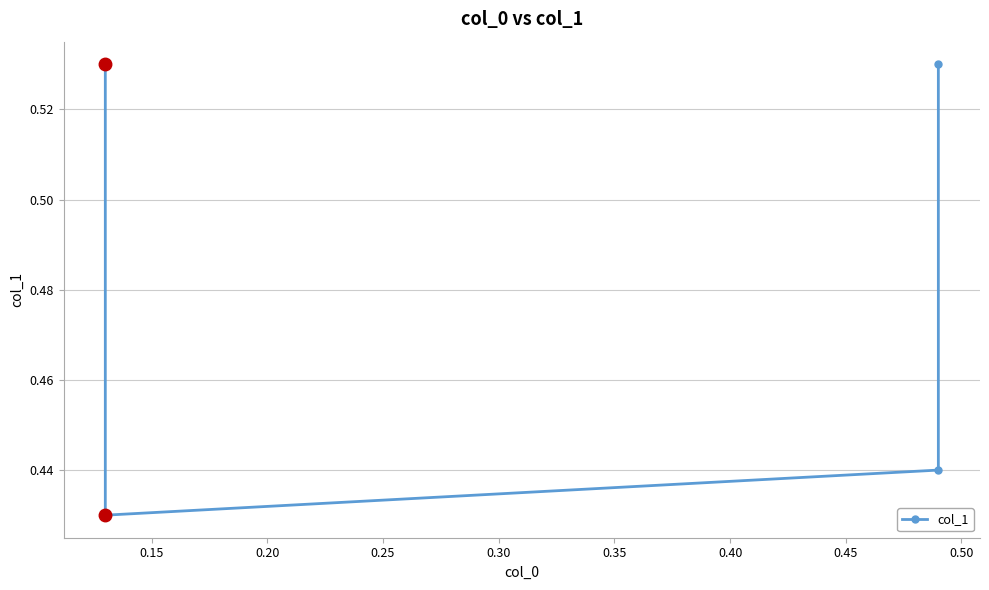

What is the average value?

0.5